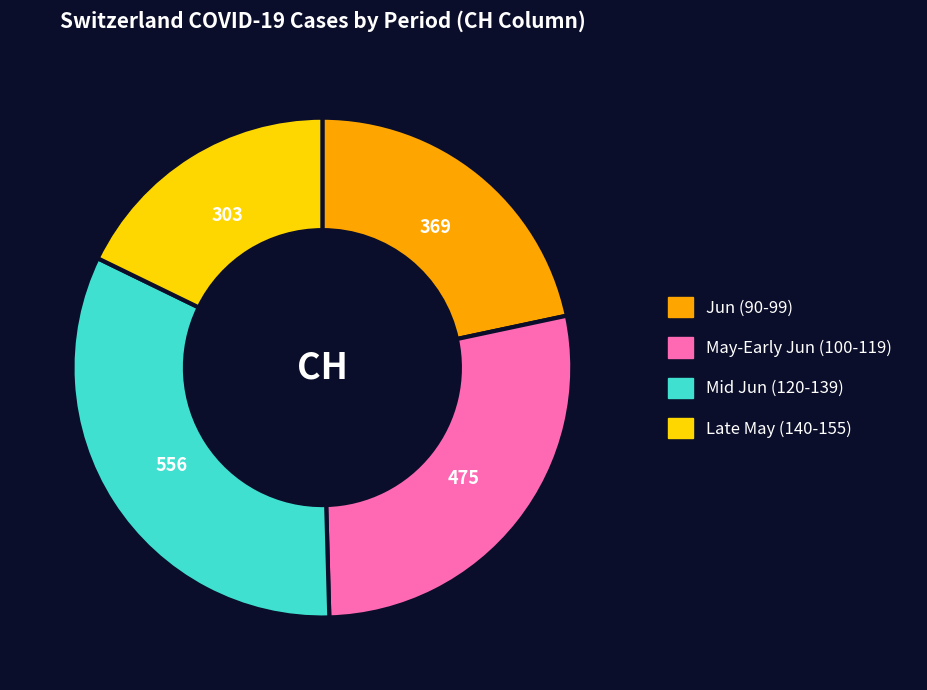

Is Late May (140-155) the majority of the pie?

No